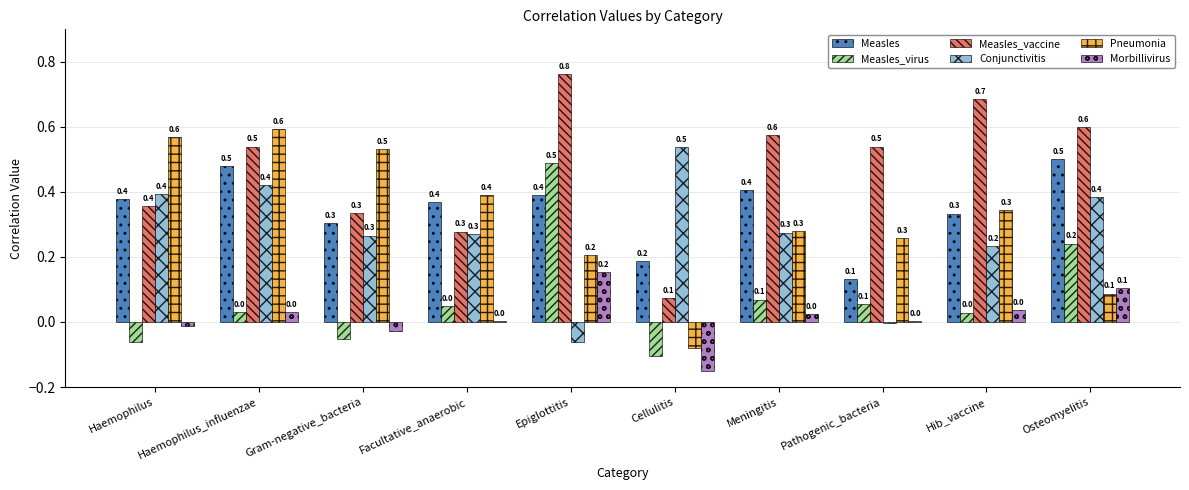

What is the highest value of the Measles_vaccine series?

0.8